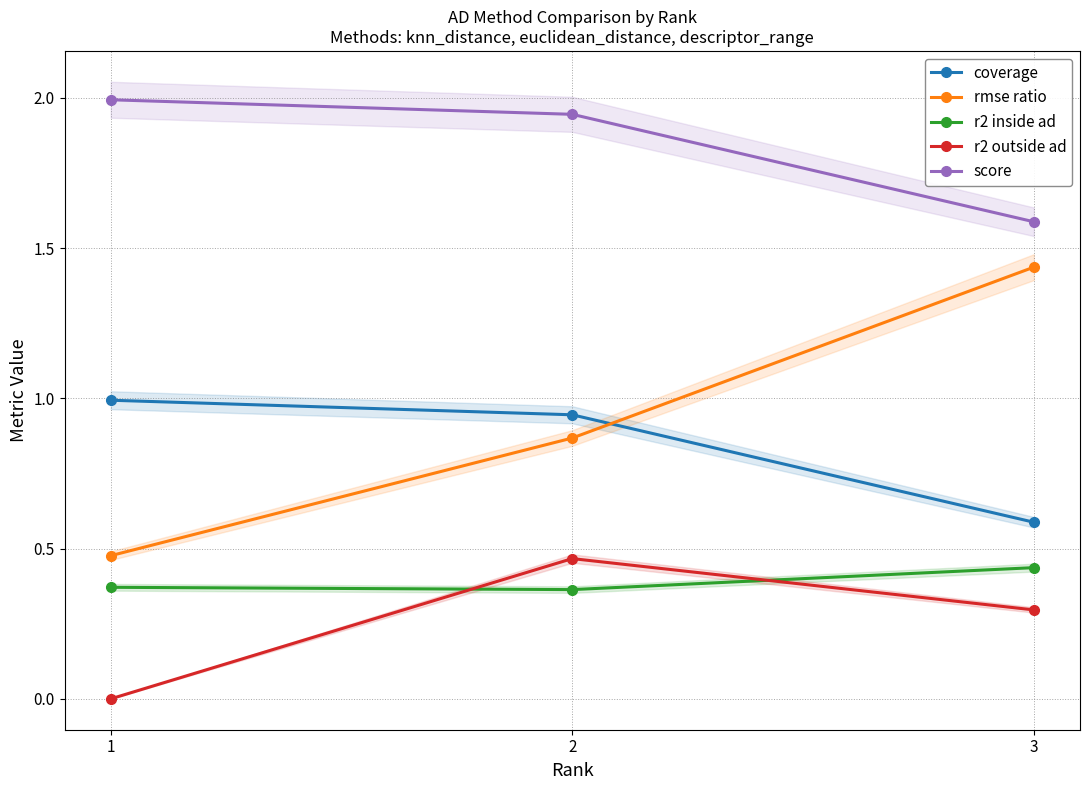

Which series has the largest total across all categories?

score